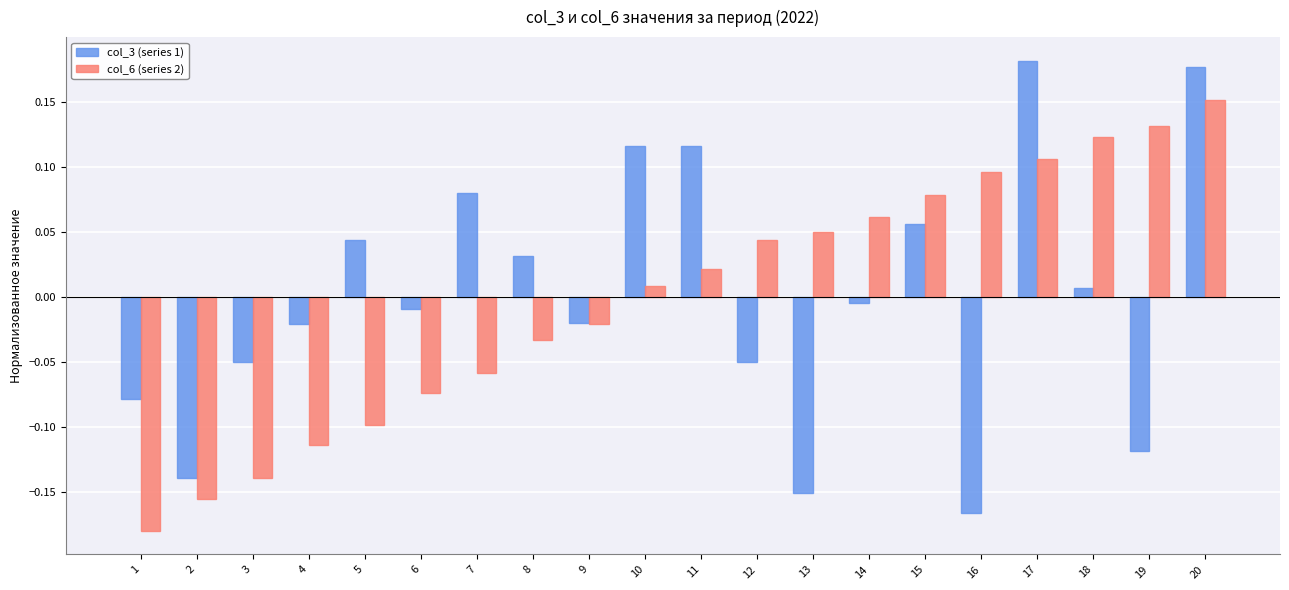

The value of col_3 (series 1) at 7 is 0.1. True or false?

True